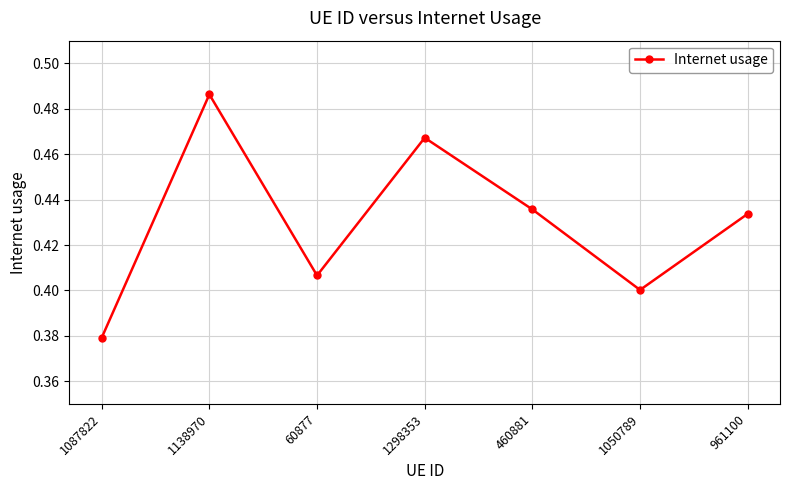

Count the values in the range 0 to 1.

7